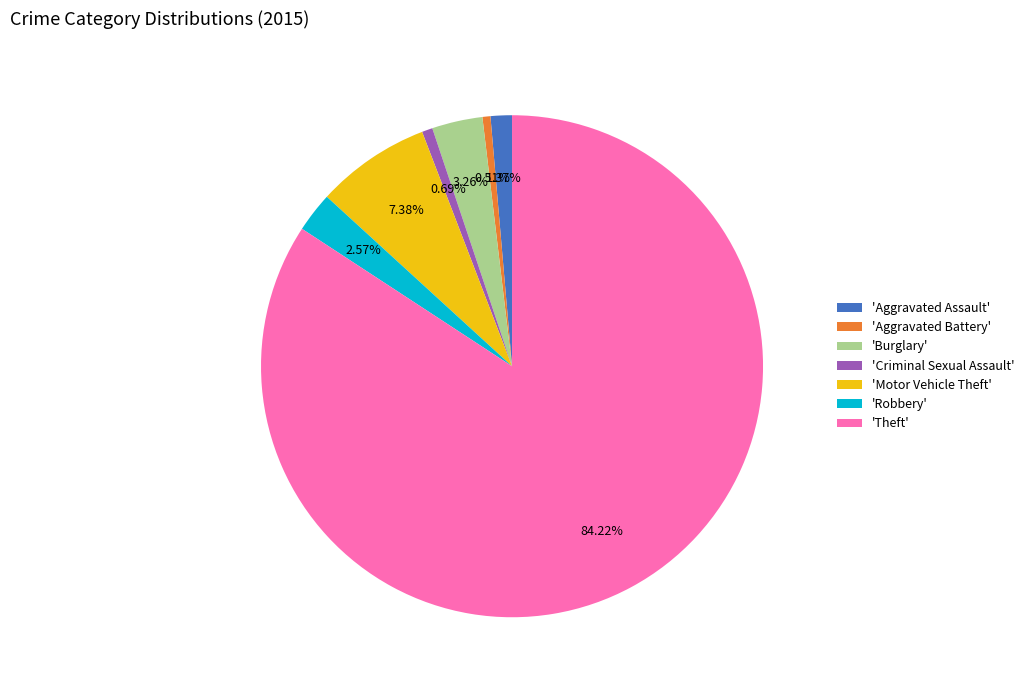

Do 'Aggravated Battery' and 'Aggravated Assault' together represent more than half of the pie?

No